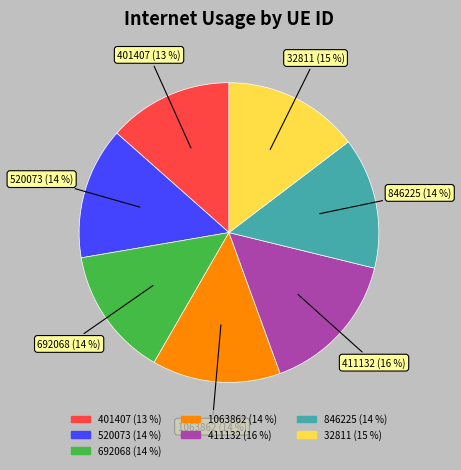

Is it true that 411132 is 16% of the pie?

True